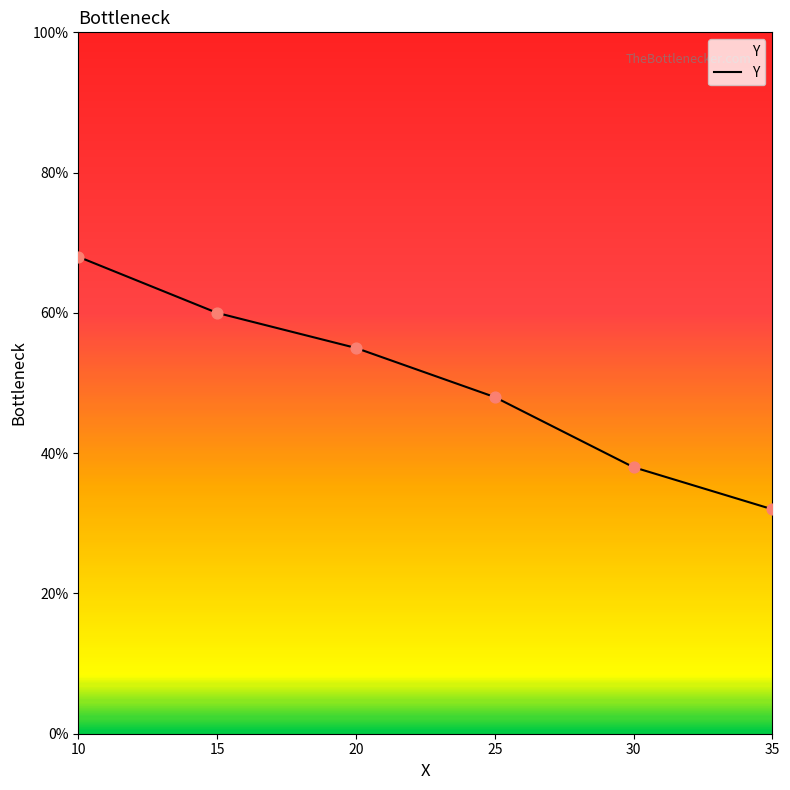

Which has a higher value, 20 or 10?

10